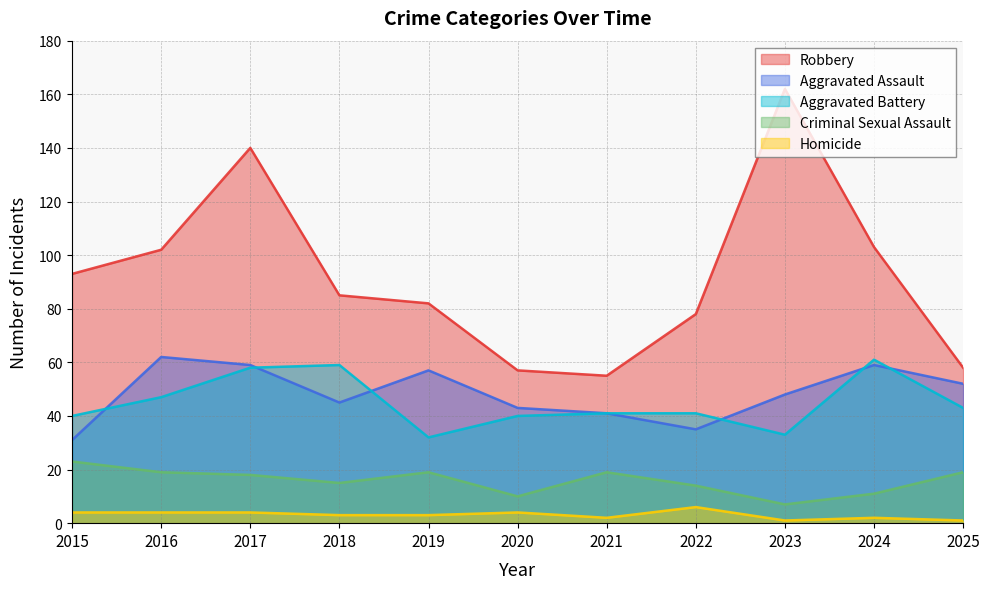

In Robbery, how many points are higher than both neighbors (excluding endpoints)?

2